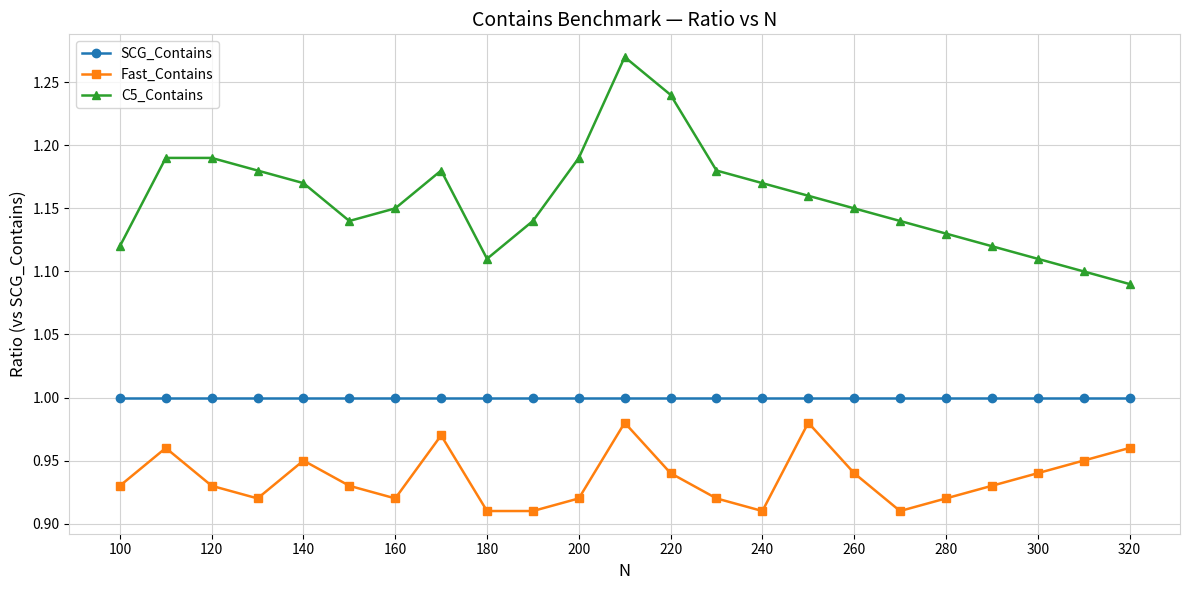

Which series has the widest spread of values?

C5_Contains